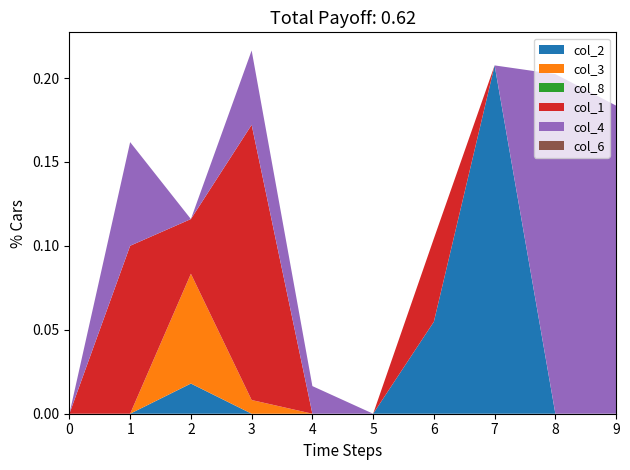

Reading left to right, what are all the values shown in this chart?

col_2: 0=0.0	1=0.0	2=0.0	3=0.0	4=0.0	5=0.0	6=0.1	7=0.2	8=0.0	9=0.0
col_3: 0=0.0	1=0.0	2=0.1	3=0.0	4=0.0	5=0.0	6=0.0	7=0.0	8=0.0	9=0.0
col_8: 0=0.0	1=-0.0	2=0.0	3=0.0	4=0.0	5=0.0	6=0.0	7=0.0	8=0.0	9=0.0
col_1: 0=0.0	1=0.1	2=0.0	3=0.2	4=0.0	5=0.0	6=0.0	7=0.0	8=0.0	9=0.0
col_4: 0=0.0	1=0.1	2=0.0	3=0.0	4=0.0	5=-0.0	6=0.0	7=0.0	8=0.2	9=0.2
col_6: 0=0.0	1=-0.0	2=0.0	3=0.0	4=0.0	5=0.0	6=0.0	7=0.0	8=0.0	9=0.0